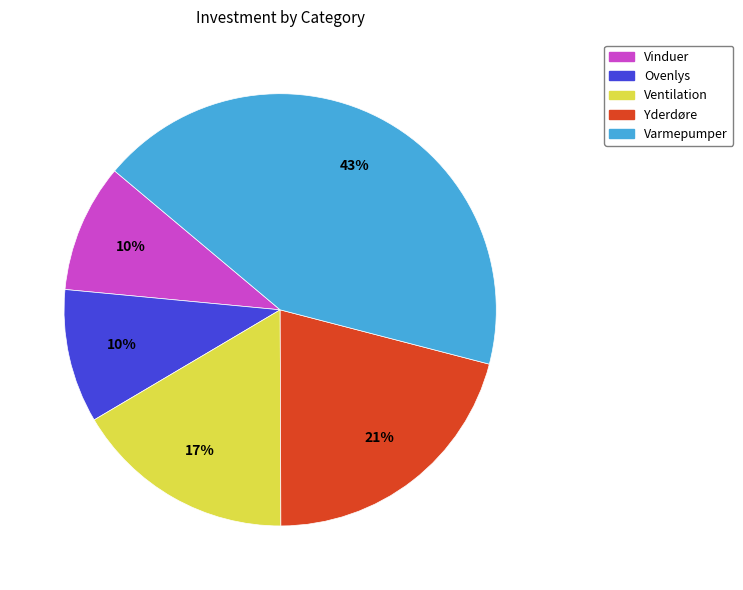

Which has a higher value, Yderdøre or Varmepumper?

Varmepumper